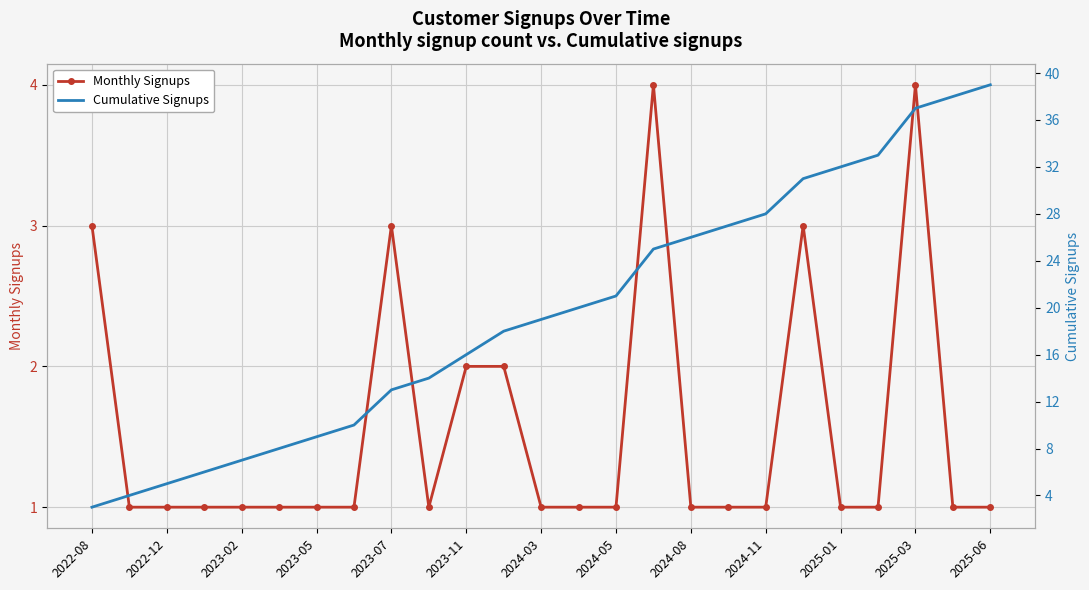

True or false: Monthly Signups has more than 0 interior local peaks.

True